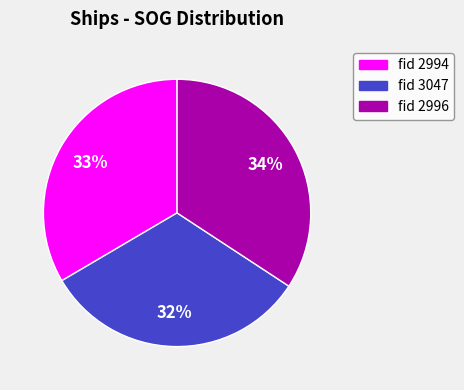

Do fid 2994 and fid 3047 together represent more than half of the pie?

Yes